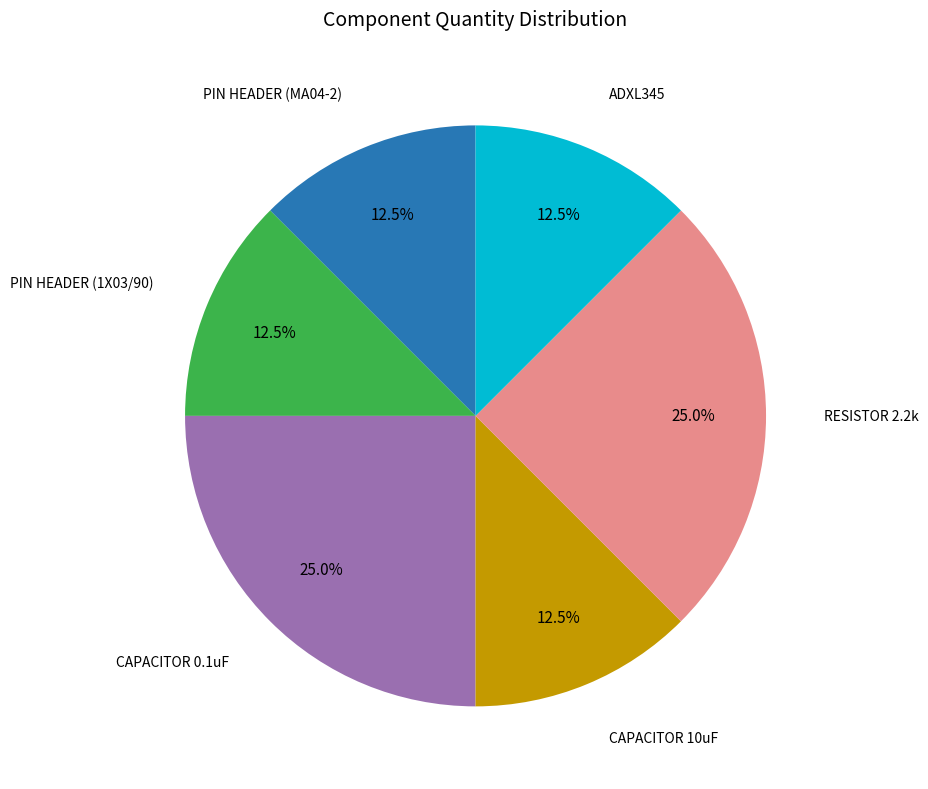

Is there a majority slice in this chart?

No